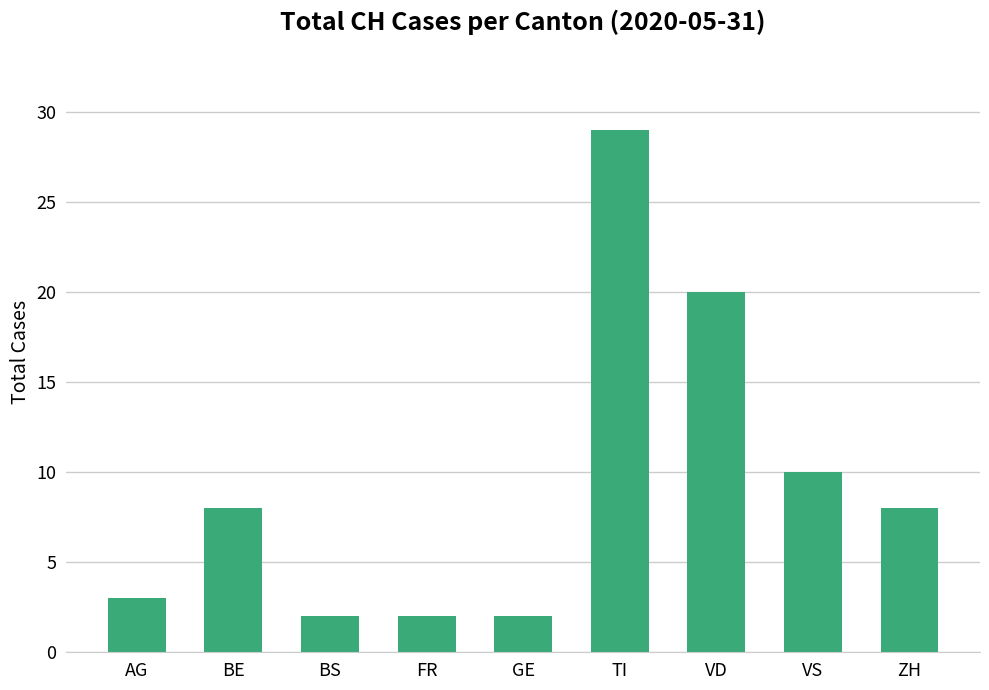

The chart shows a value of 2 at GE. True or false?

True